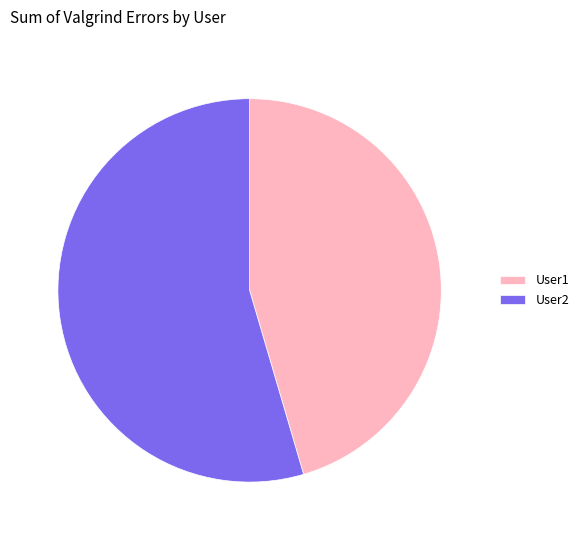

Which category has the smallest portion of the pie?

User1